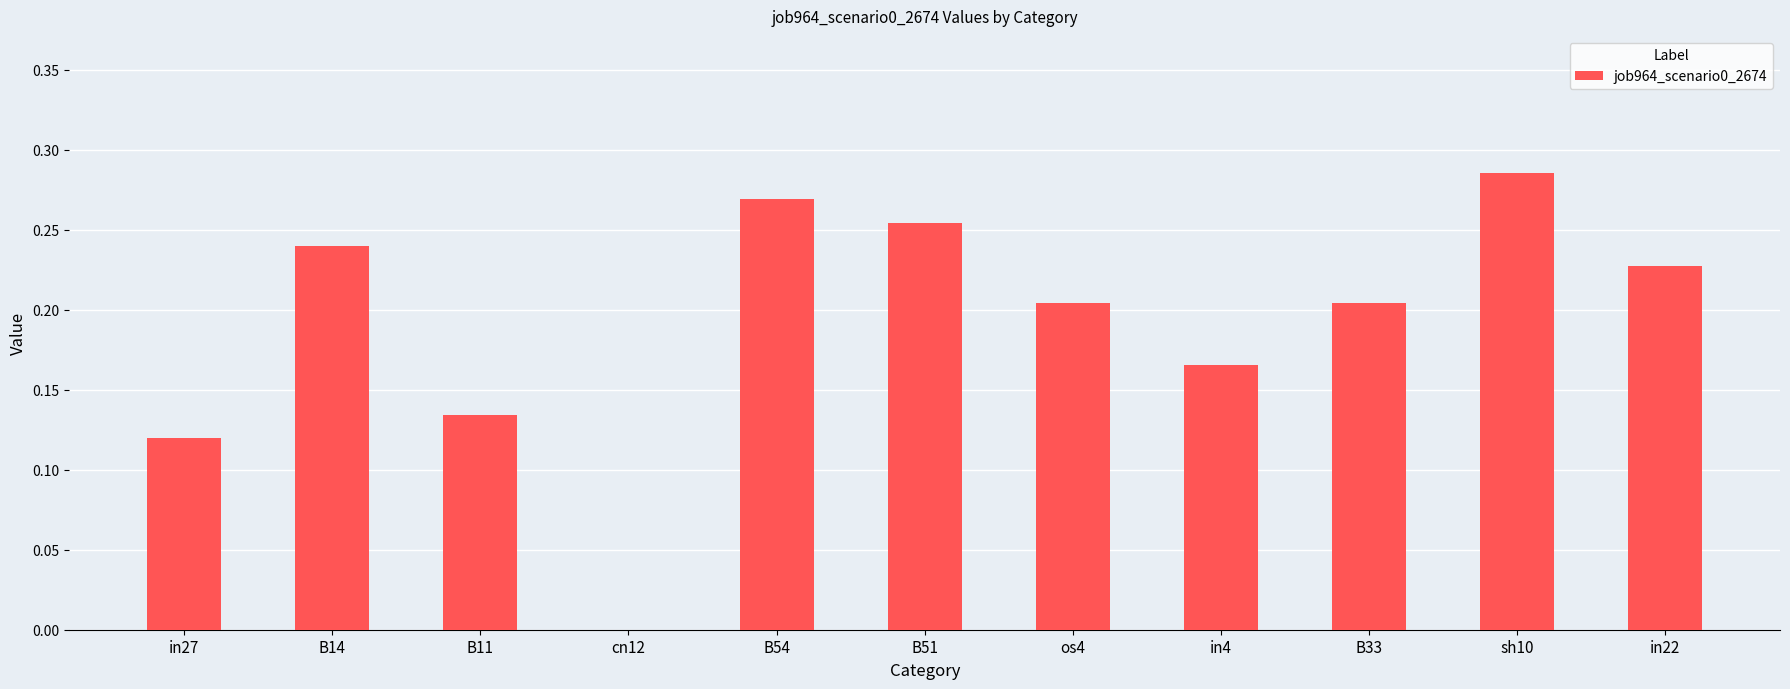

Where is the data nearest to the value 0?

cn12